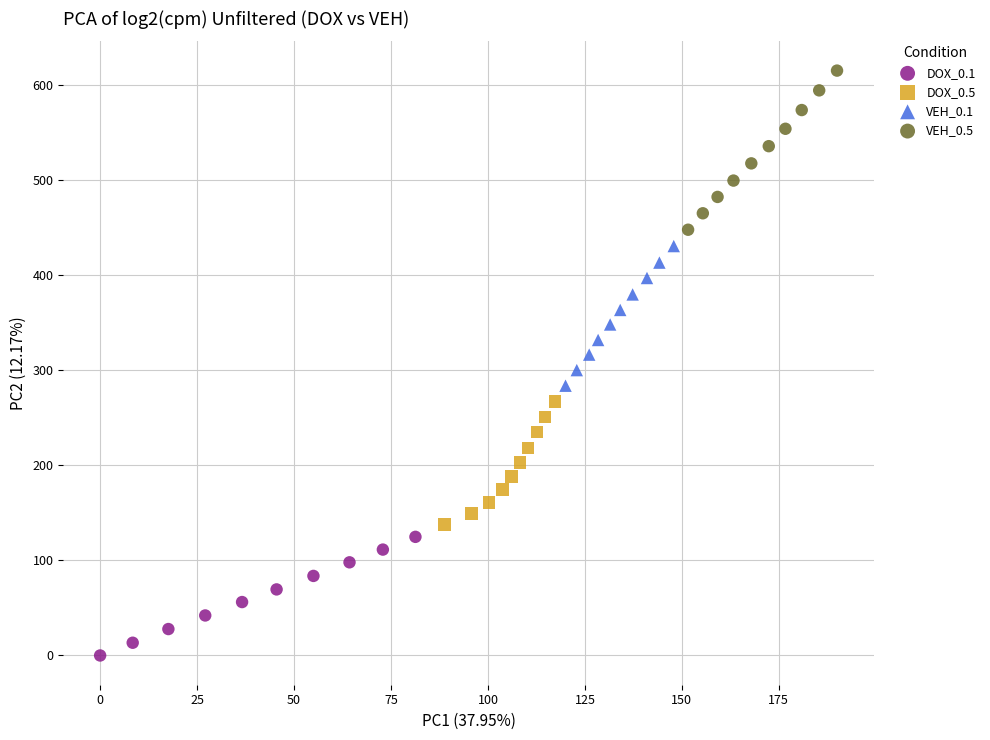

Which series has the widest spread of Y values?

VEH_0.5